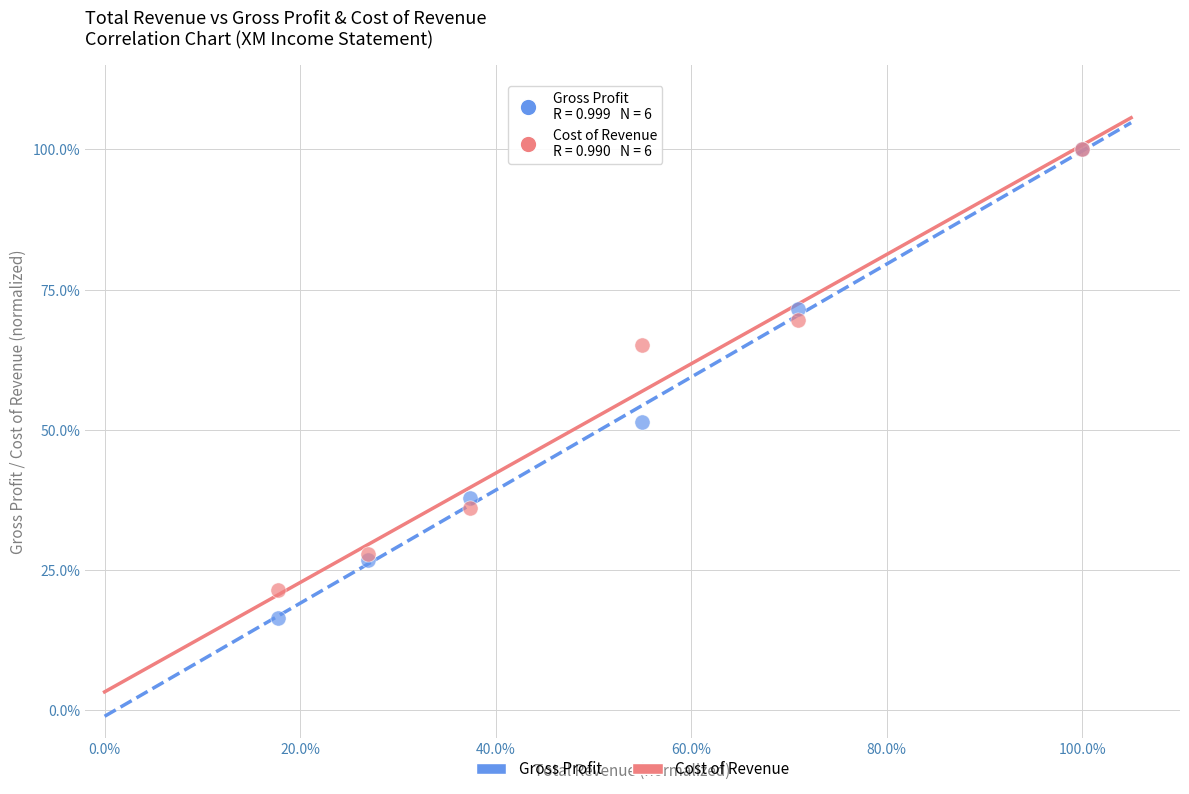

Which series contains the lowest Y value?

Gross Profit